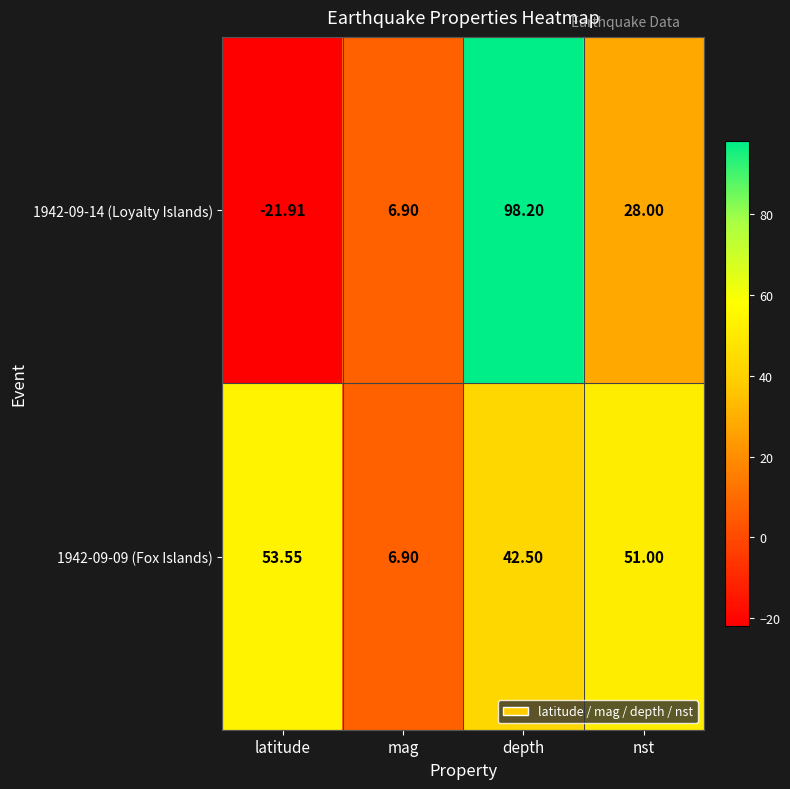

What is the total value across all series at depth?

140.7